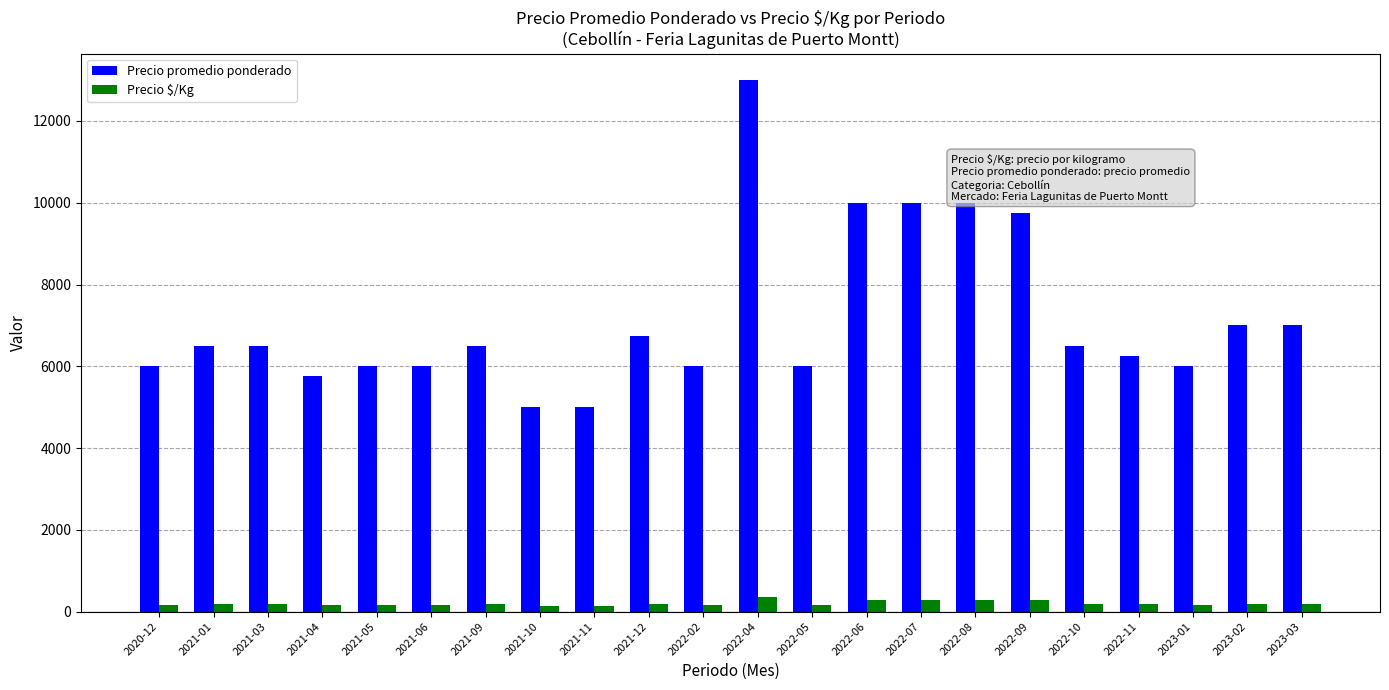

What is the label of the 2nd bar from the left?

2021-01